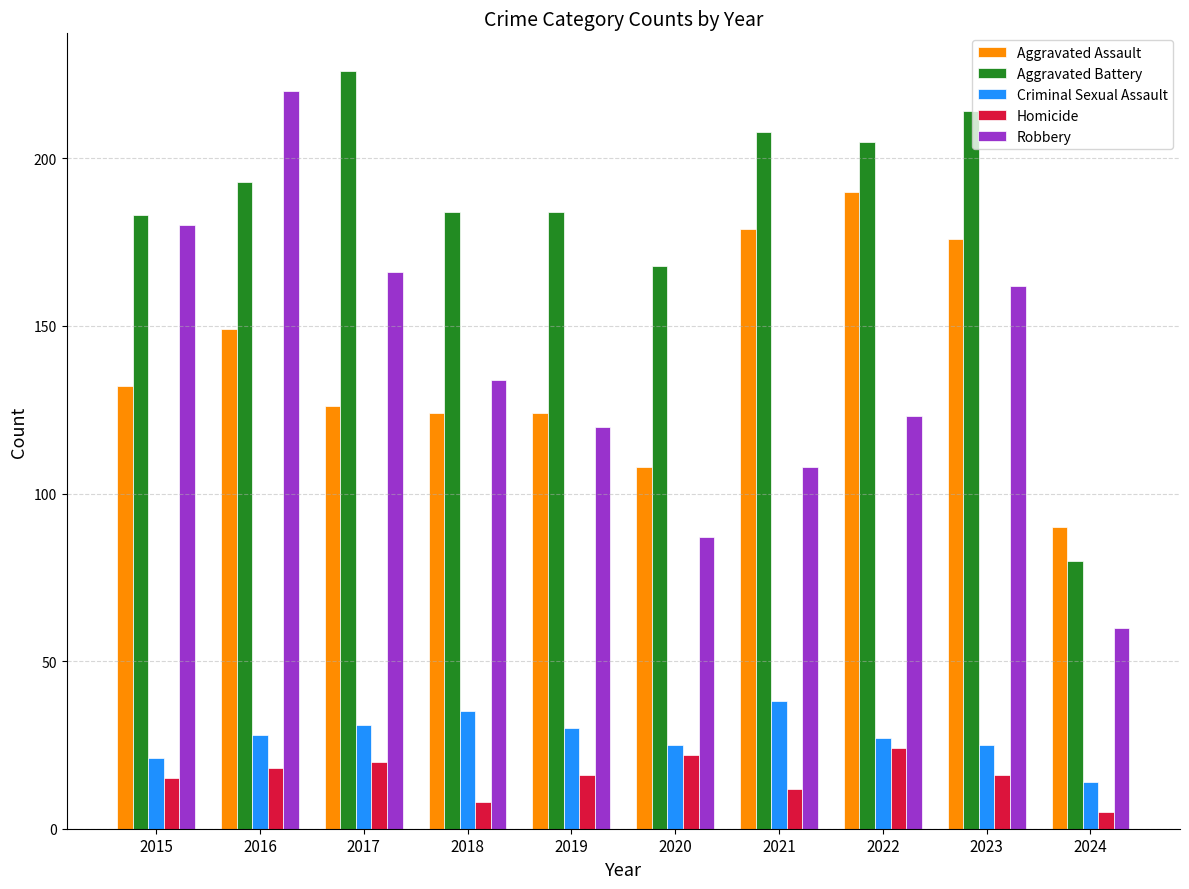

What is the approximate value of Criminal Sexual Assault at 2015, to the nearest 5?

20